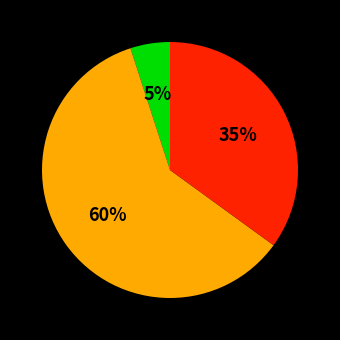

Is there a majority slice in this chart?

Yes